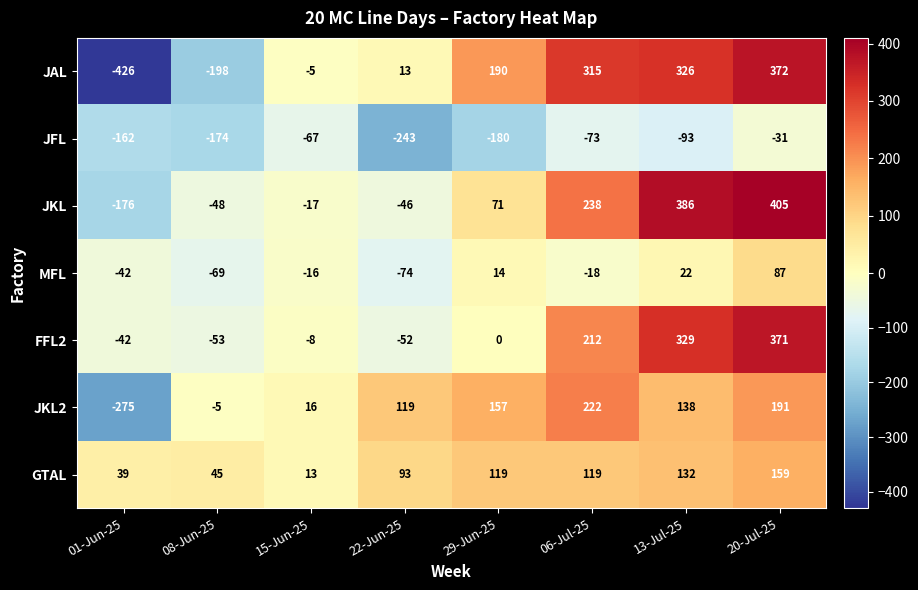

The value of JAL at 29-Jun-25 is 190. True or false?

True